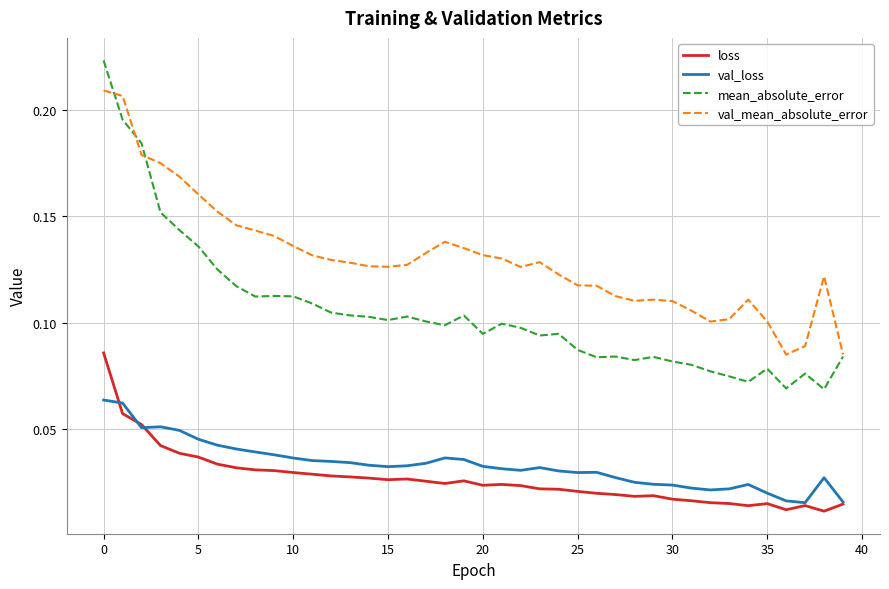

Which series has the largest total across all categories?

val_mean_absolute_error